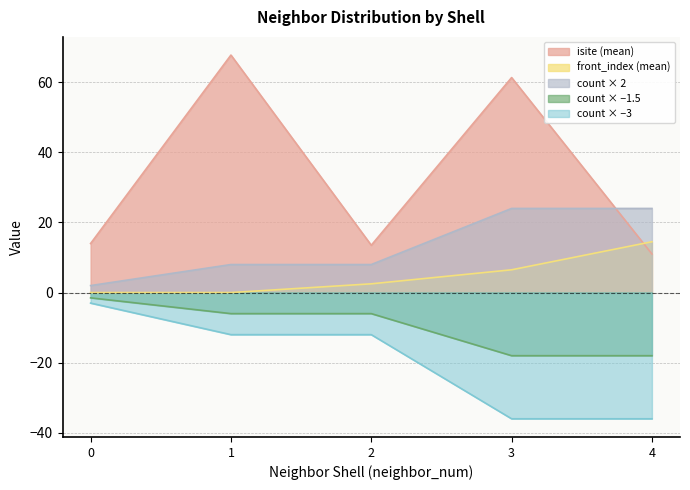

Between 0 and 1, which series saw the biggest shift?

isite (mean)